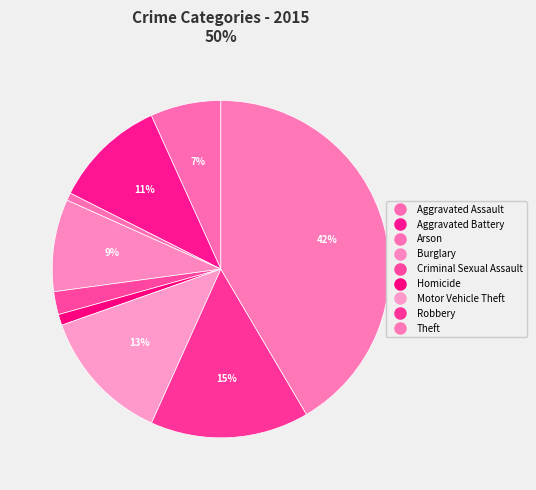

Which category has the smallest portion of the pie?

Arson